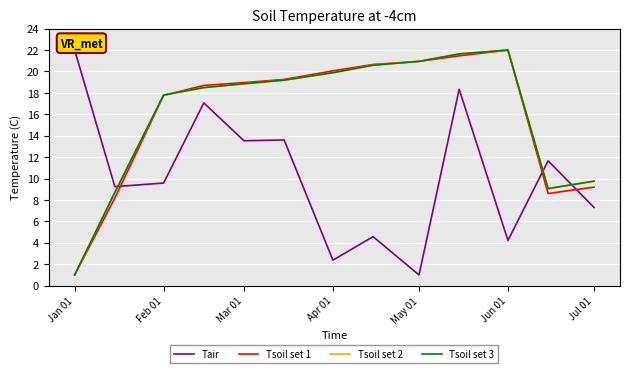

What is the highest value of the Tair series?

22.0